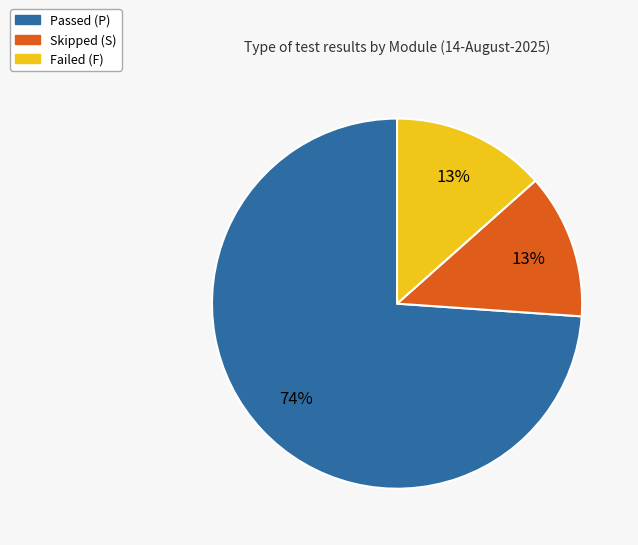

To the nearest percent, what is the average slice percentage?

33%